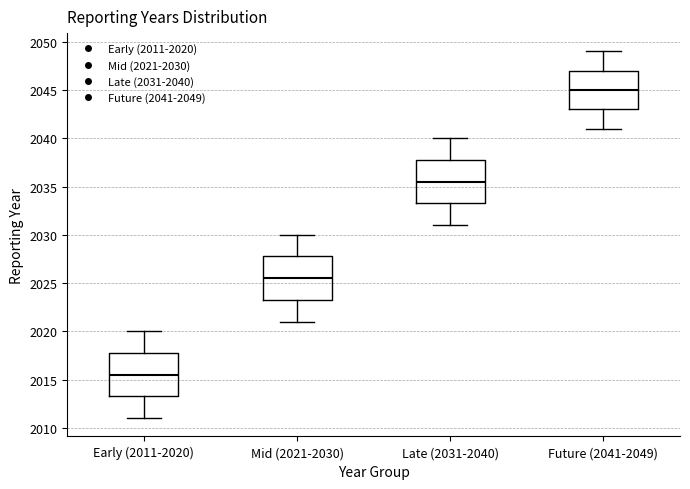

Where is the upper edge of the box for Future (2041-2049) on the y-axis? The values are not printed on the chart, so give them approximately, as read against the axis.

2047.0